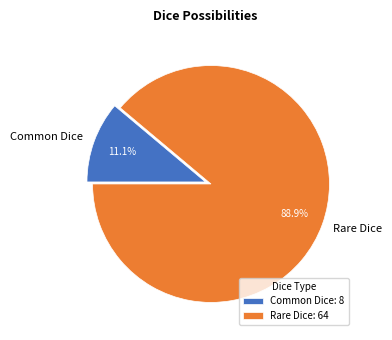

To the nearest percent, what percentage of the pie is Common Dice?

11%